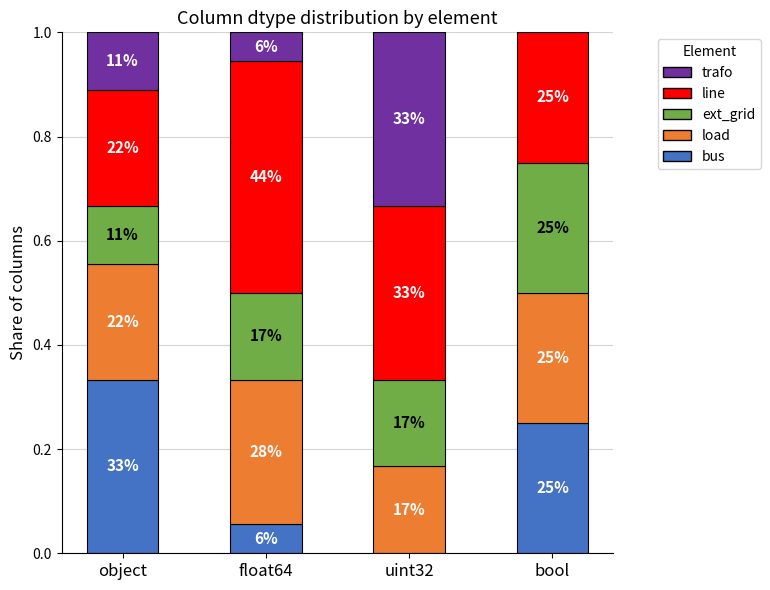

What is the average value of the line series?

0.3